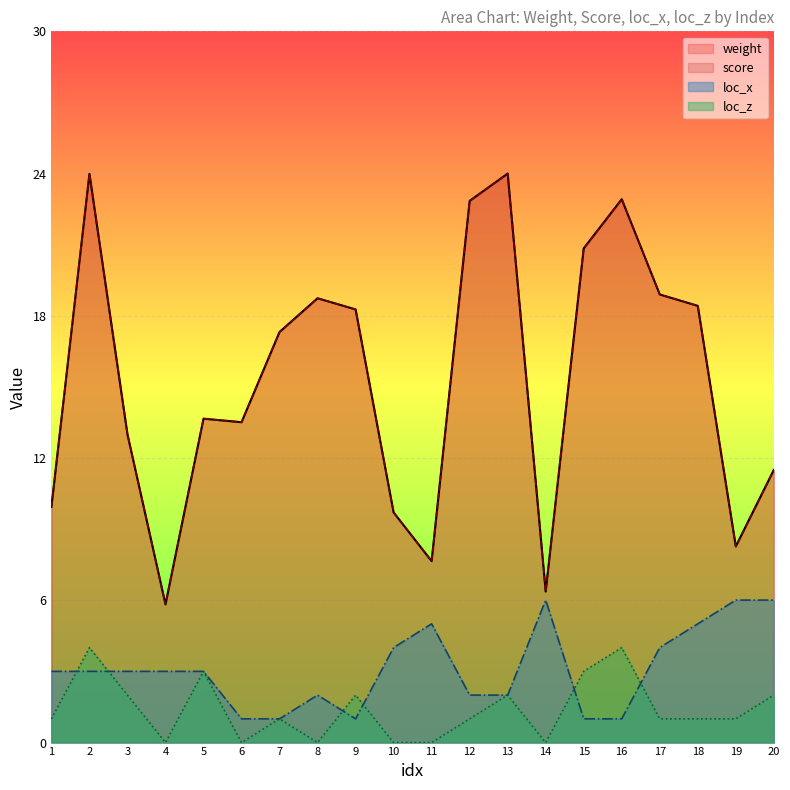

How many values in the score series exceed 17?

10